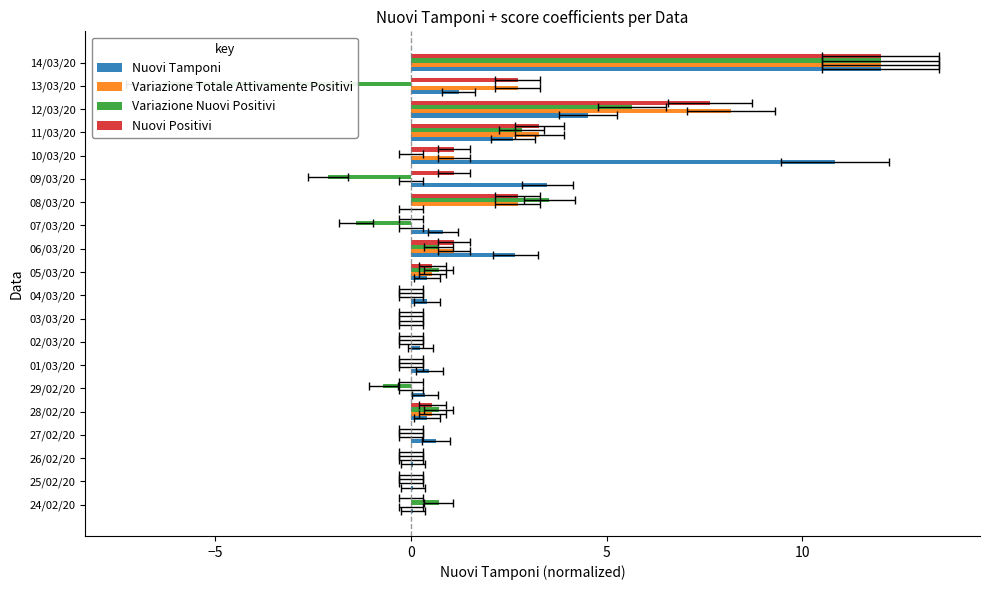

How many bars are there in total?

80